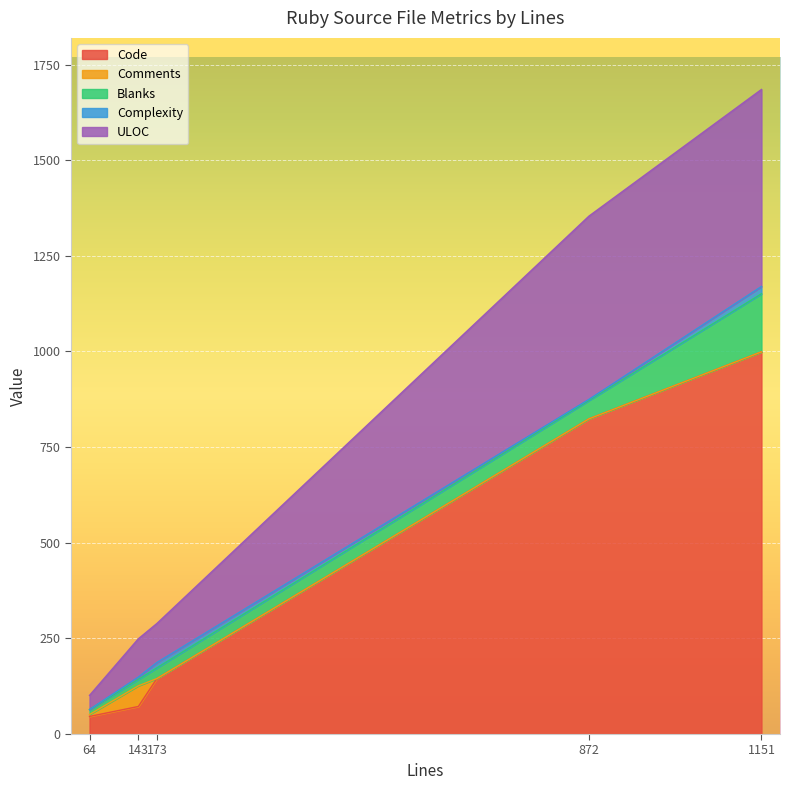

What is the difference between the maximum and minimum values in the Blanks series?

139